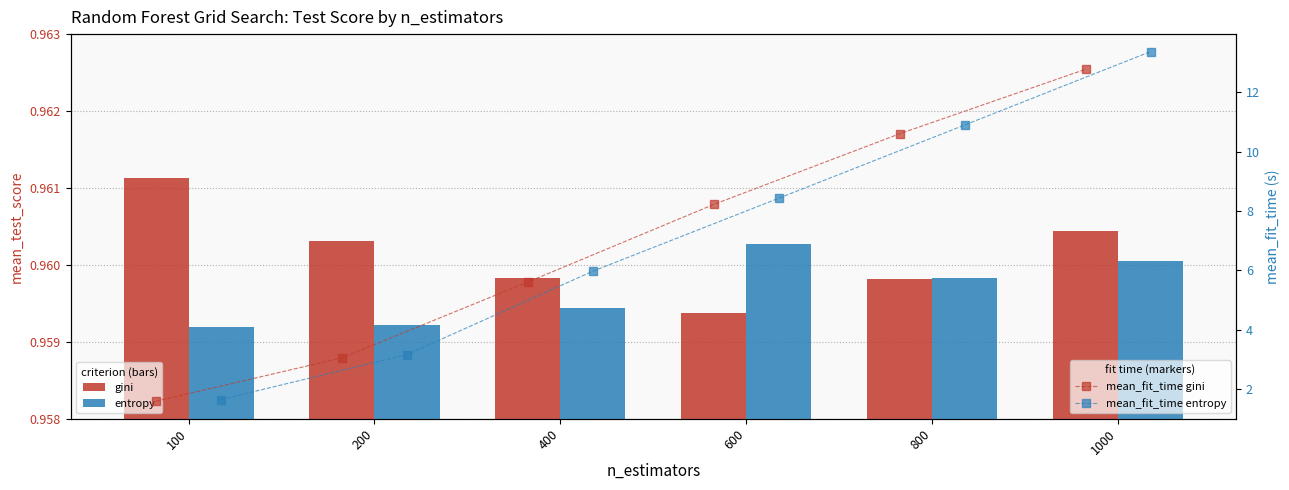

What is the sum of the mean_fit_time gini values at 200 and 100?

4.7